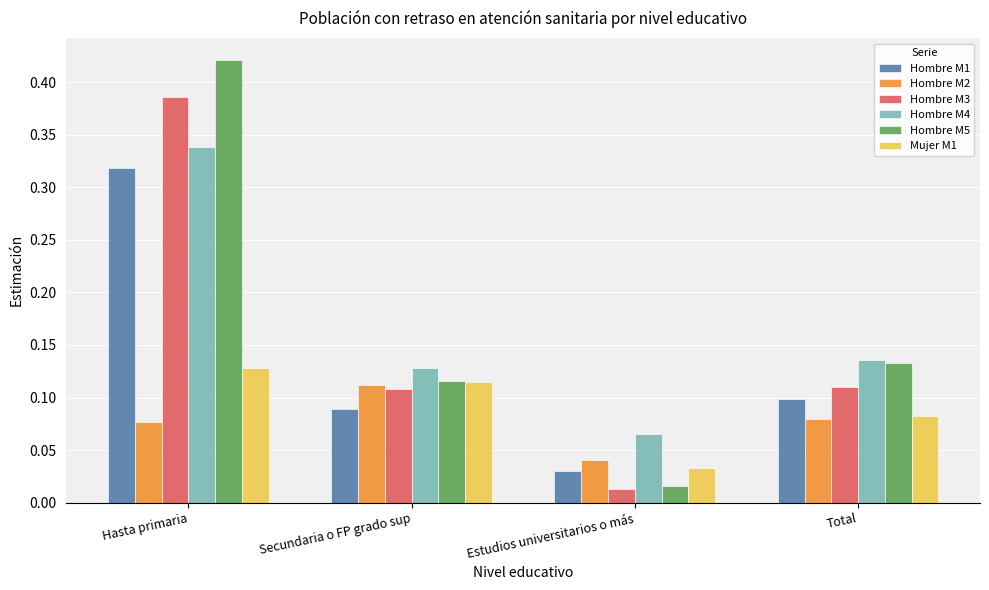

Which label corresponds to the largest value in the chart?

Hasta primaria